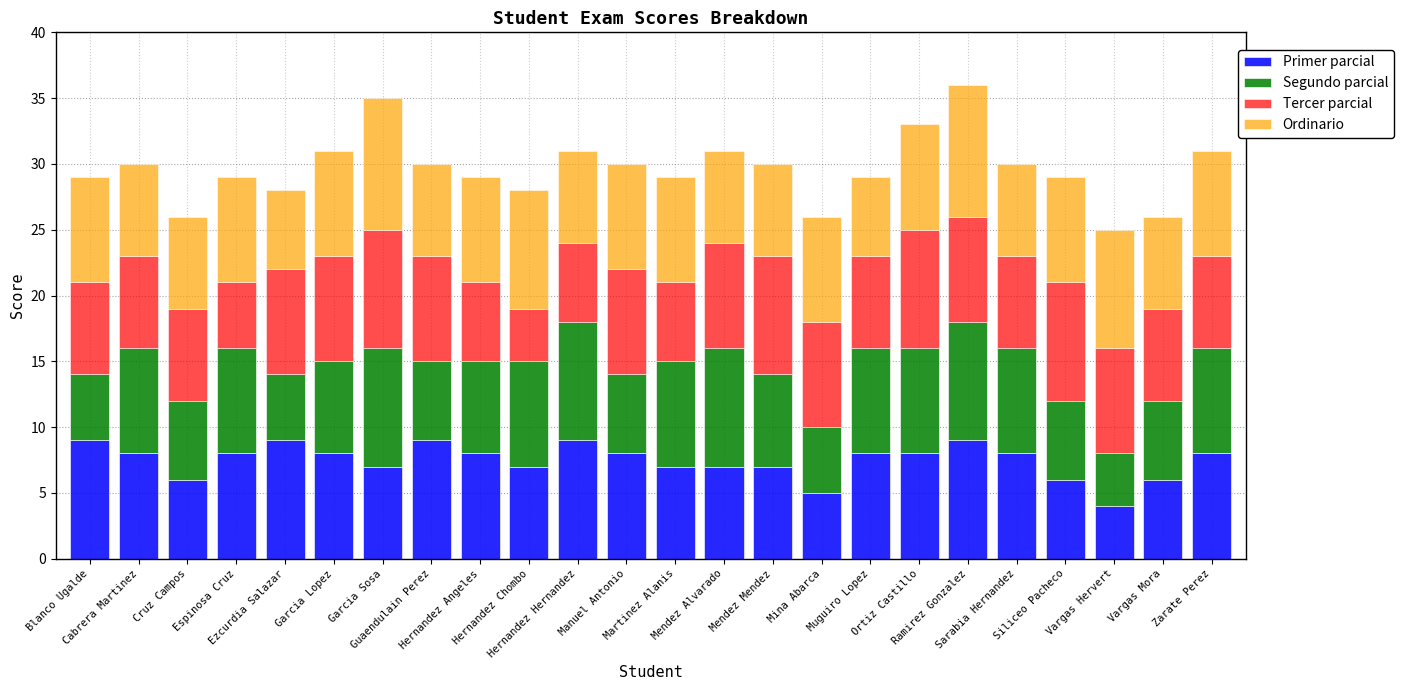

What is the difference between the maximum and minimum values in the Primer parcial series?

5